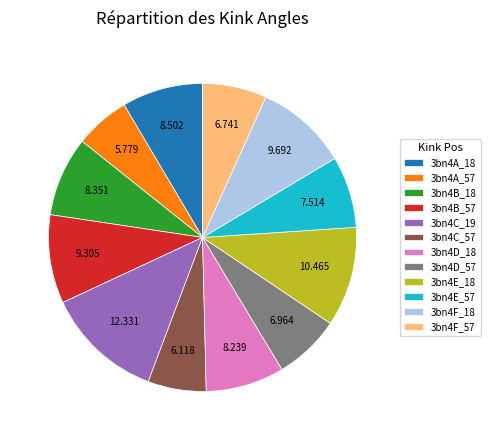

Is it true that 3bn4E_57 is 8% of the pie?

True